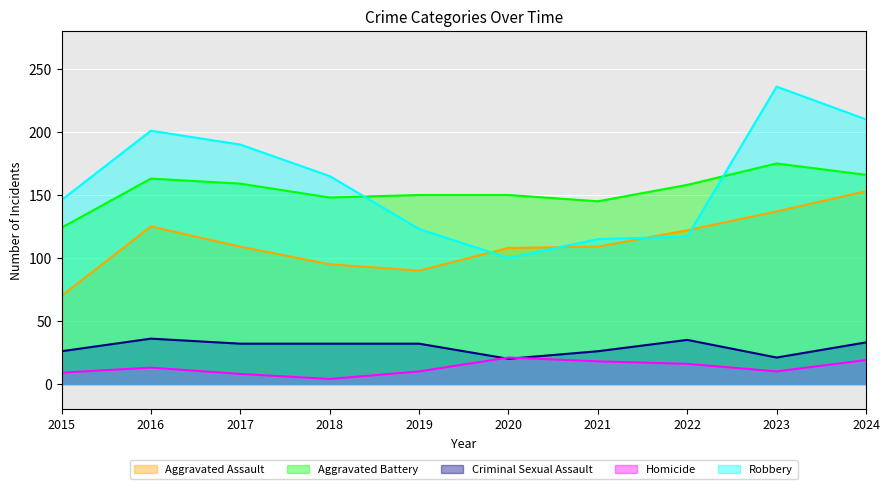

True or false: Aggravated Battery has more than 2 points higher than both neighbors.

False